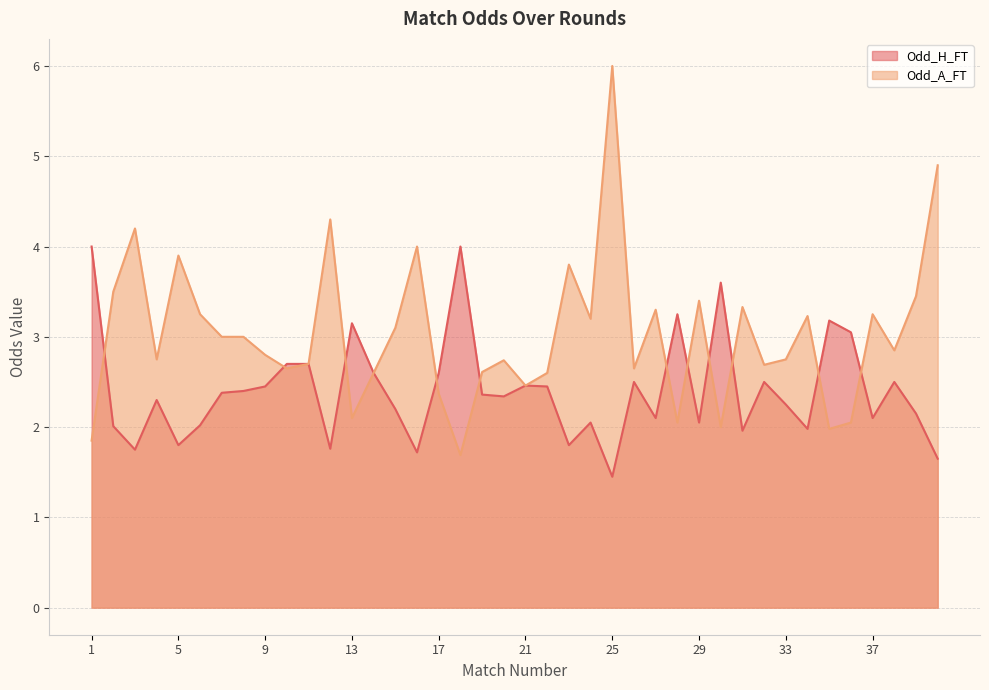

How many data points in Odd_H_FT are above 2?

31